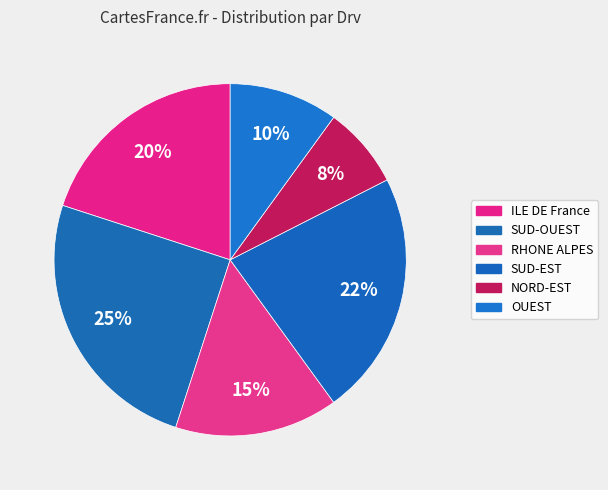

Which category has the smallest portion of the pie?

NORD-EST